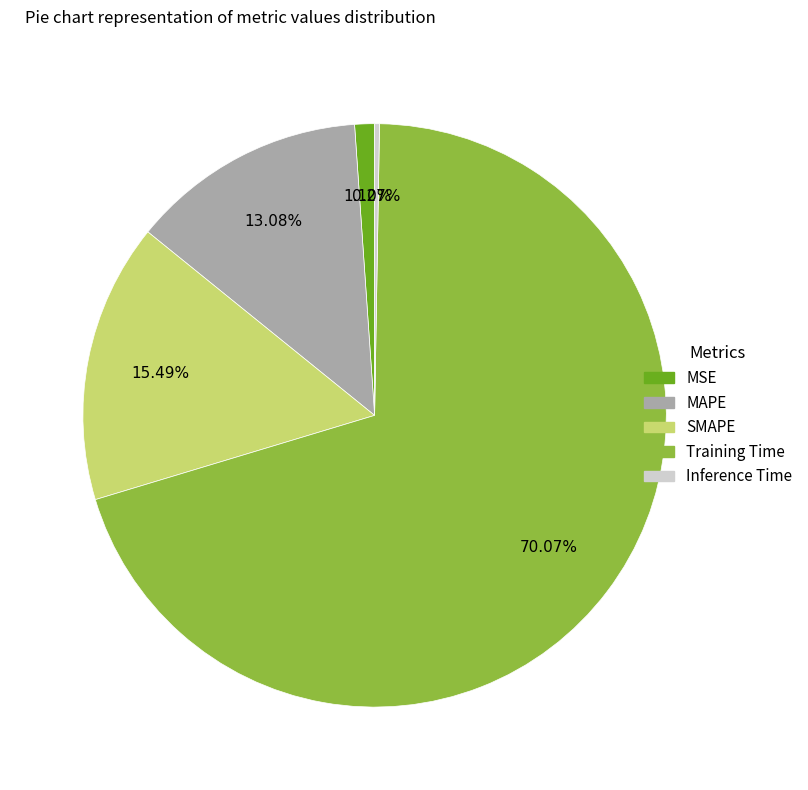

Which has a higher value, Training Time or SMAPE?

Training Time